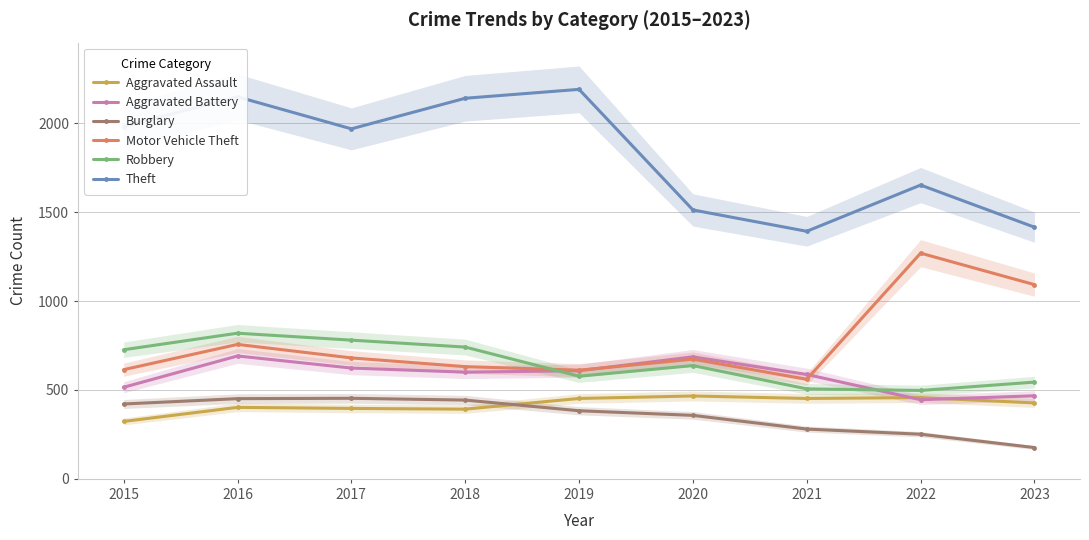

Reading left to right, list all the values displayed in this chart.

Aggravated Assault: 2015=323	2016=402	2017=396	2018=392	2019=452	2020=466	2021=452	2022=457	2023=427
Aggravated Battery: 2015=515	2016=691	2017=623	2018=600	2019=608	2020=686	2021=587	2022=445	2023=467
Burglary: 2015=421	2016=451	2017=453	2018=443	2019=383	2020=357	2021=280	2022=251	2023=176
Motor Vehicle Theft: 2015=614	2016=756	2017=680	2018=631	2019=611	2020=673	2021=560	2022=1269	2023=1092
Robbery: 2015=726	2016=819	2017=780	2018=741	2019=577	2020=637	2021=506	2022=497	2023=544
Theft: 2015=1981	2016=2148	2017=1968	2018=2140	2019=2190	2020=1512	2021=1392	2022=1652	2023=1415